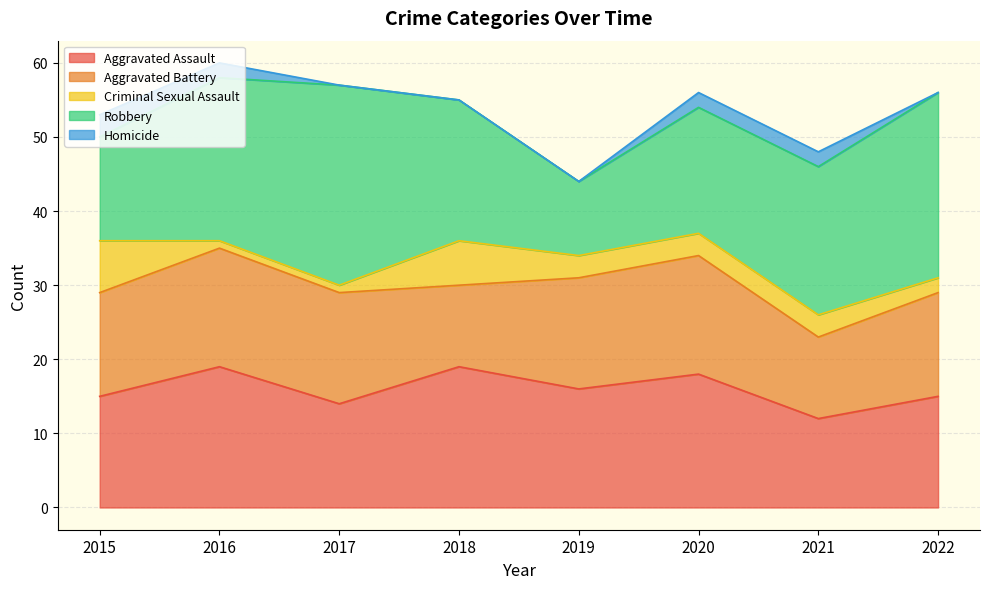

Does the chart have visible grid lines?

Yes